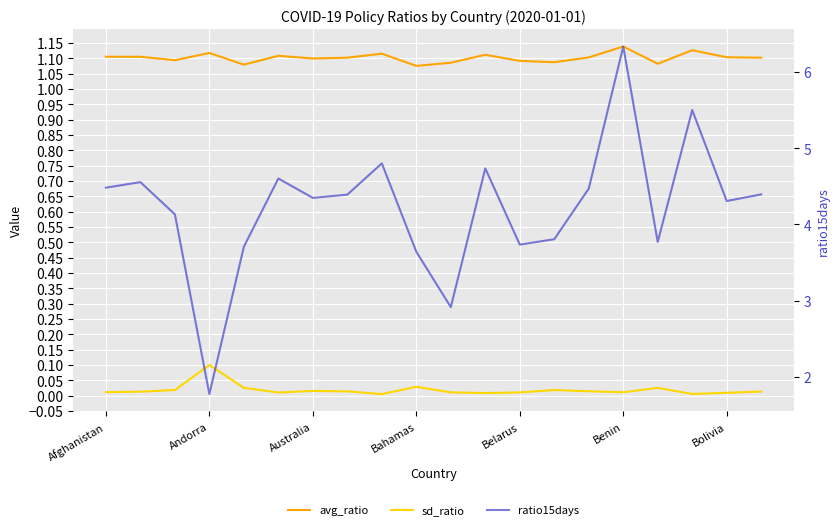

The value of sd_ratio at 17 is 0.0. True or false?

False